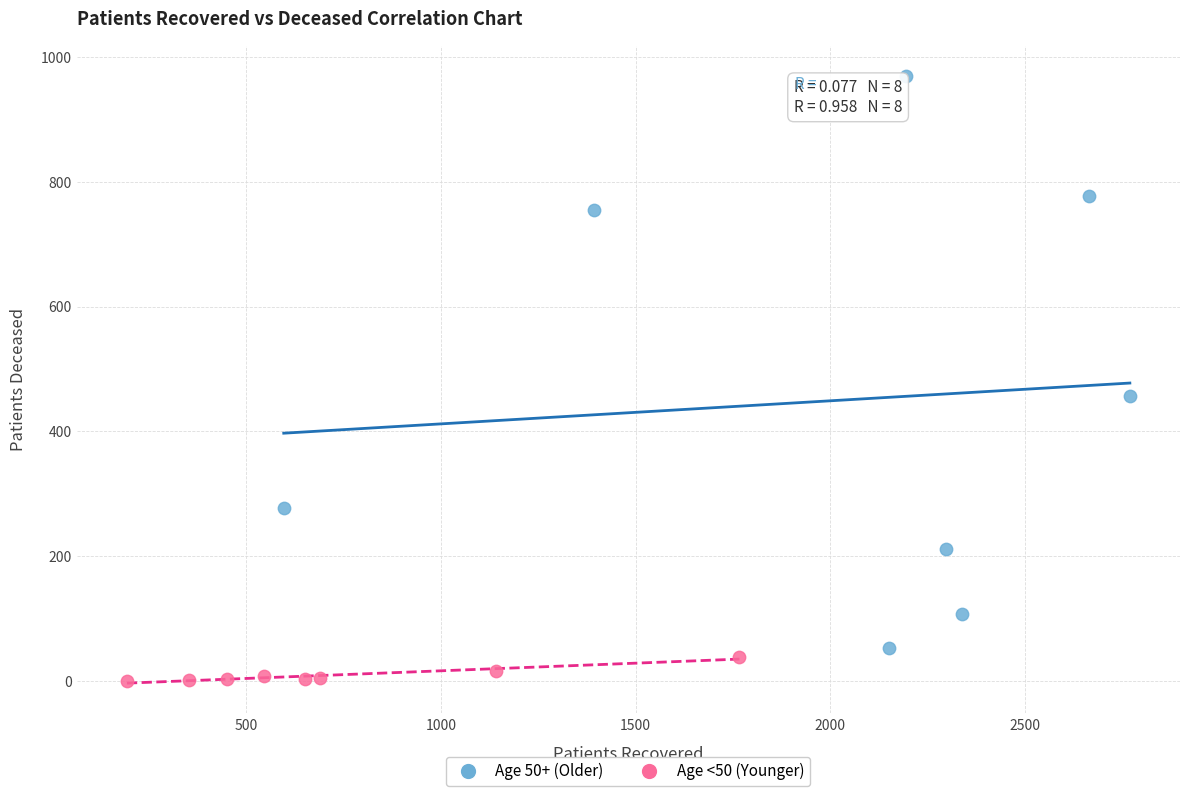

Which series contains the highest Y value?

Age 50+ (Older)